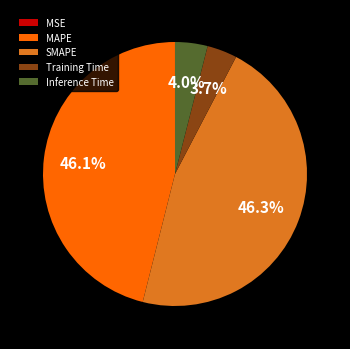

Which has a higher value, MAPE or Training Time?

MAPE